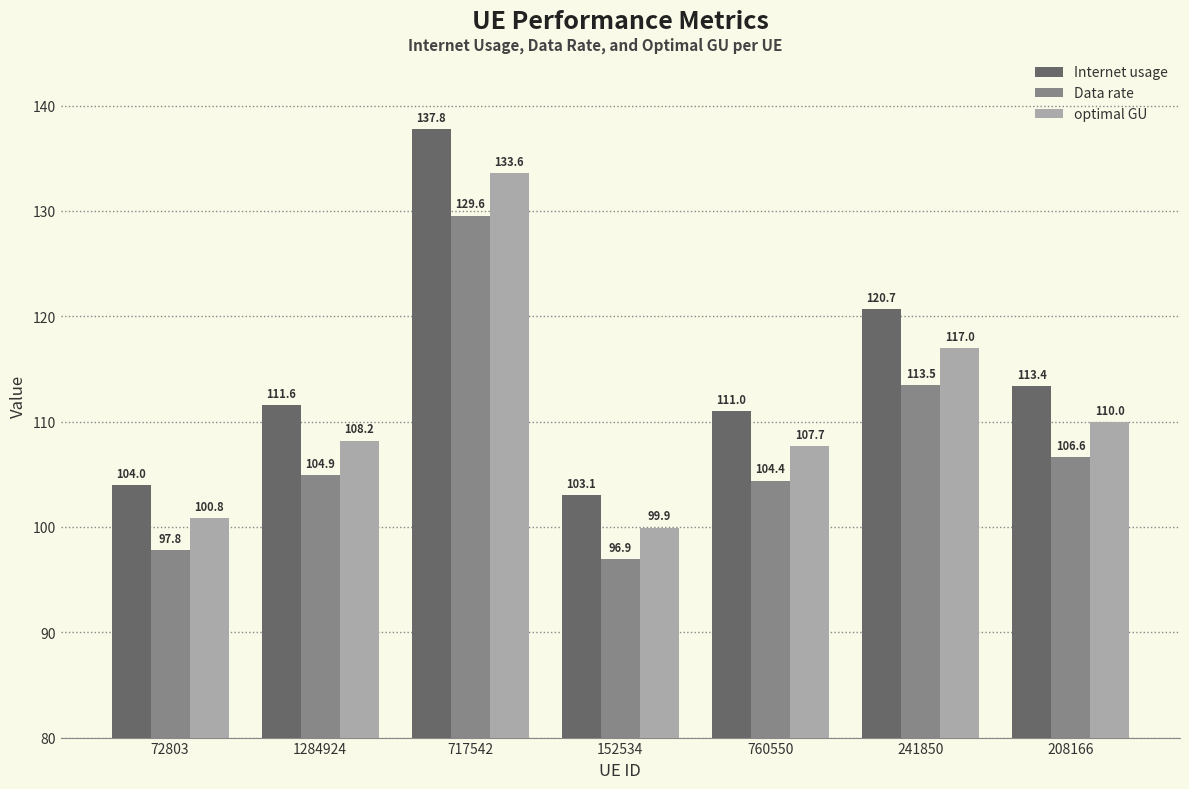

Which category has the highest value in the Data rate series?

717542